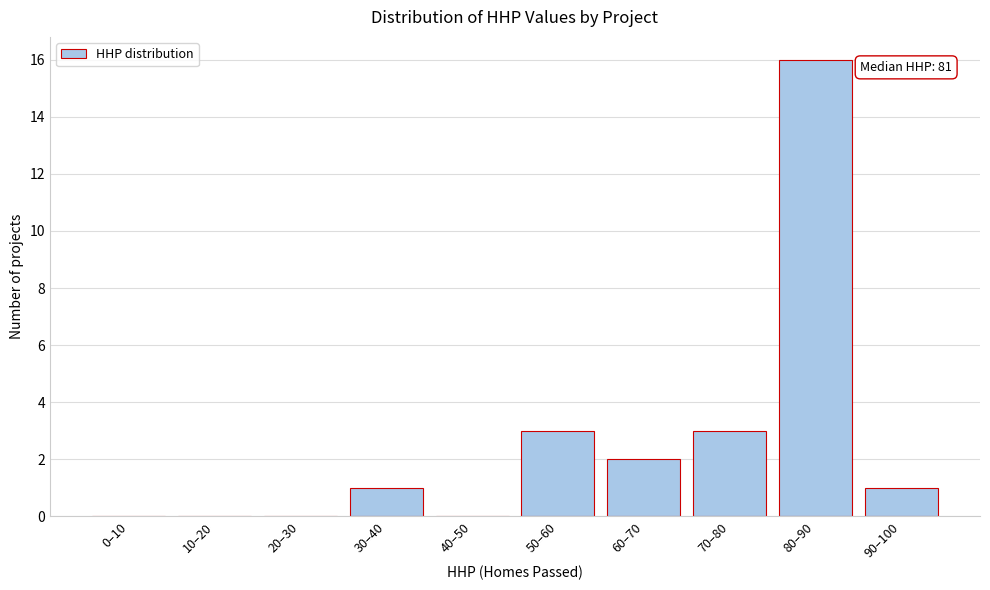

Reading left to right, transcribe all the data shown in this chart.

0–10=0	10–20=0	20–30=0	30–40=1	40–50=0	50–60=3	60–70=2	70–80=3	80–90=16	90–100=1